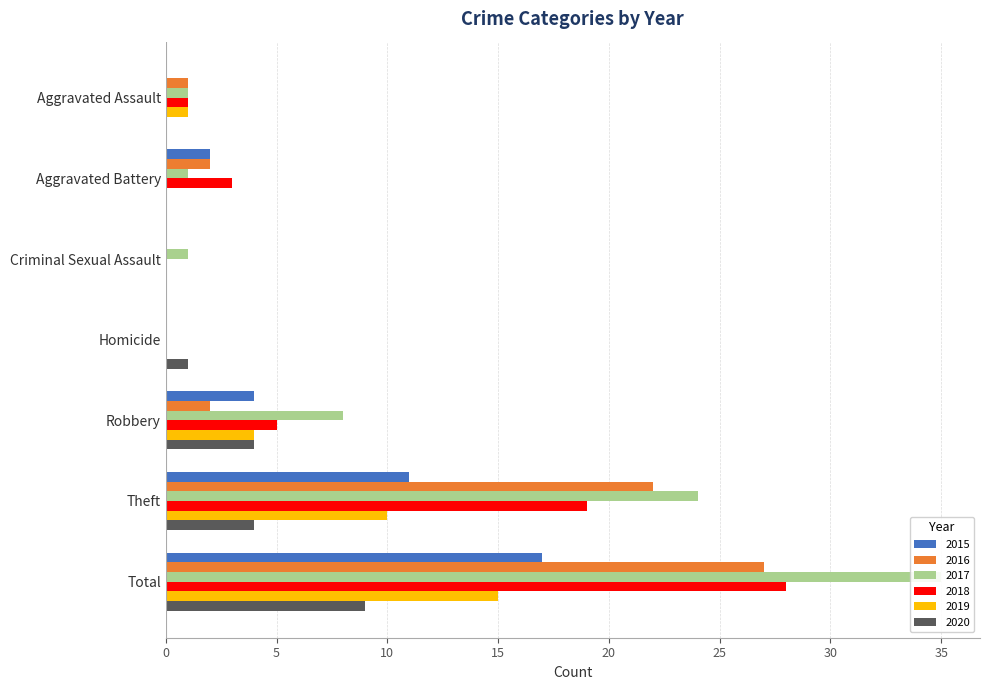

At which label is 2020 closest to 4?

Robbery